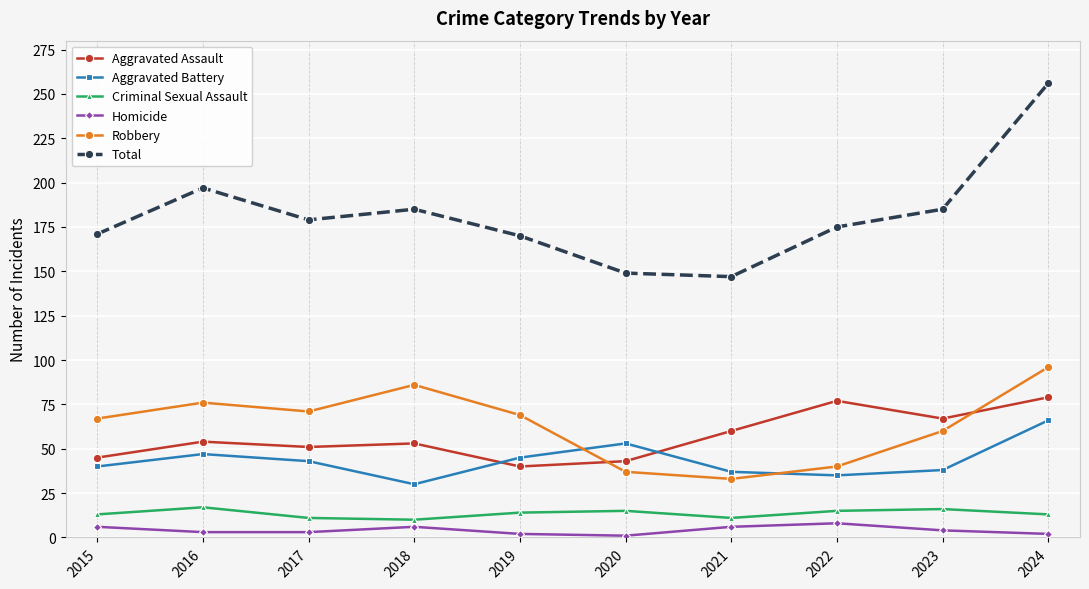

What is the difference between the maximum and minimum values in the Aggravated Battery series?

36